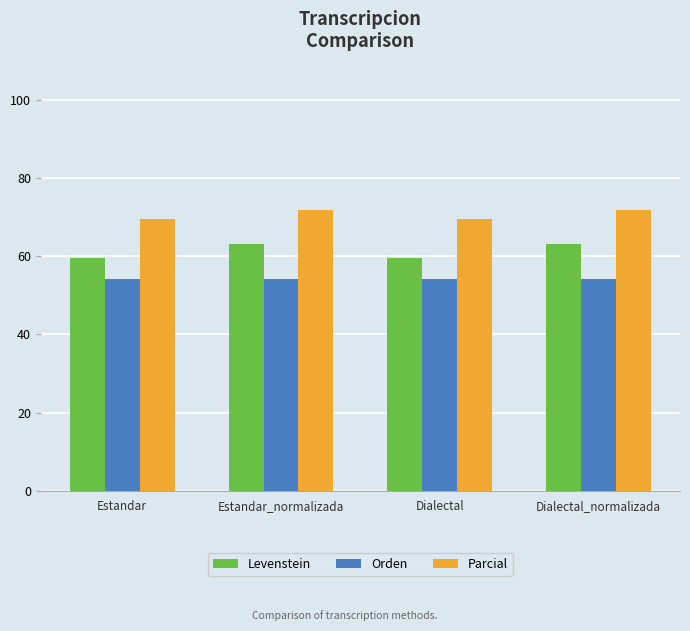

Read the Orden value at Estandar.

54.3